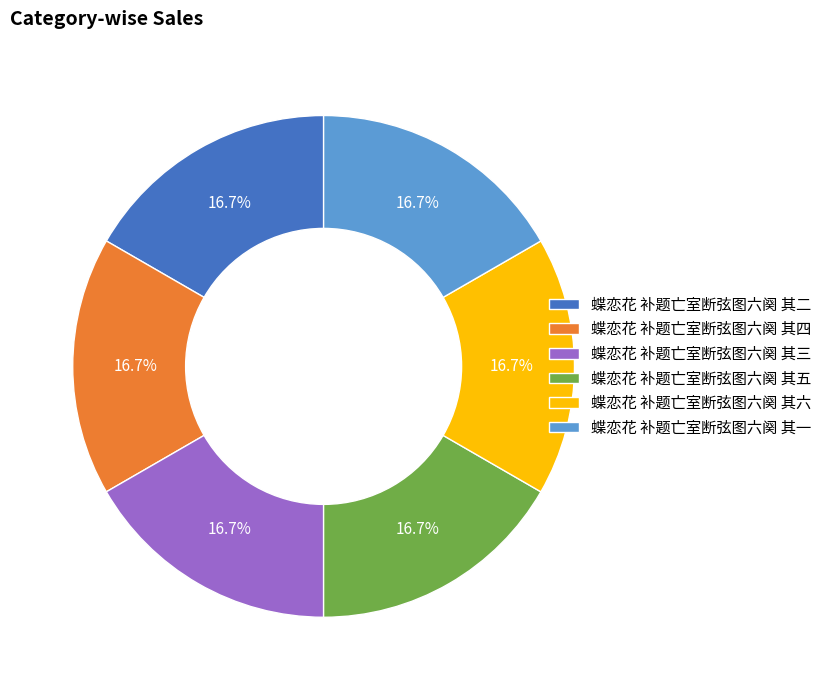

What is the ratio of the value at 蝶恋花 补题亡室断弦图六阕 其五 to the value at 蝶恋花 补题亡室断弦图六阕 其三?

1.0